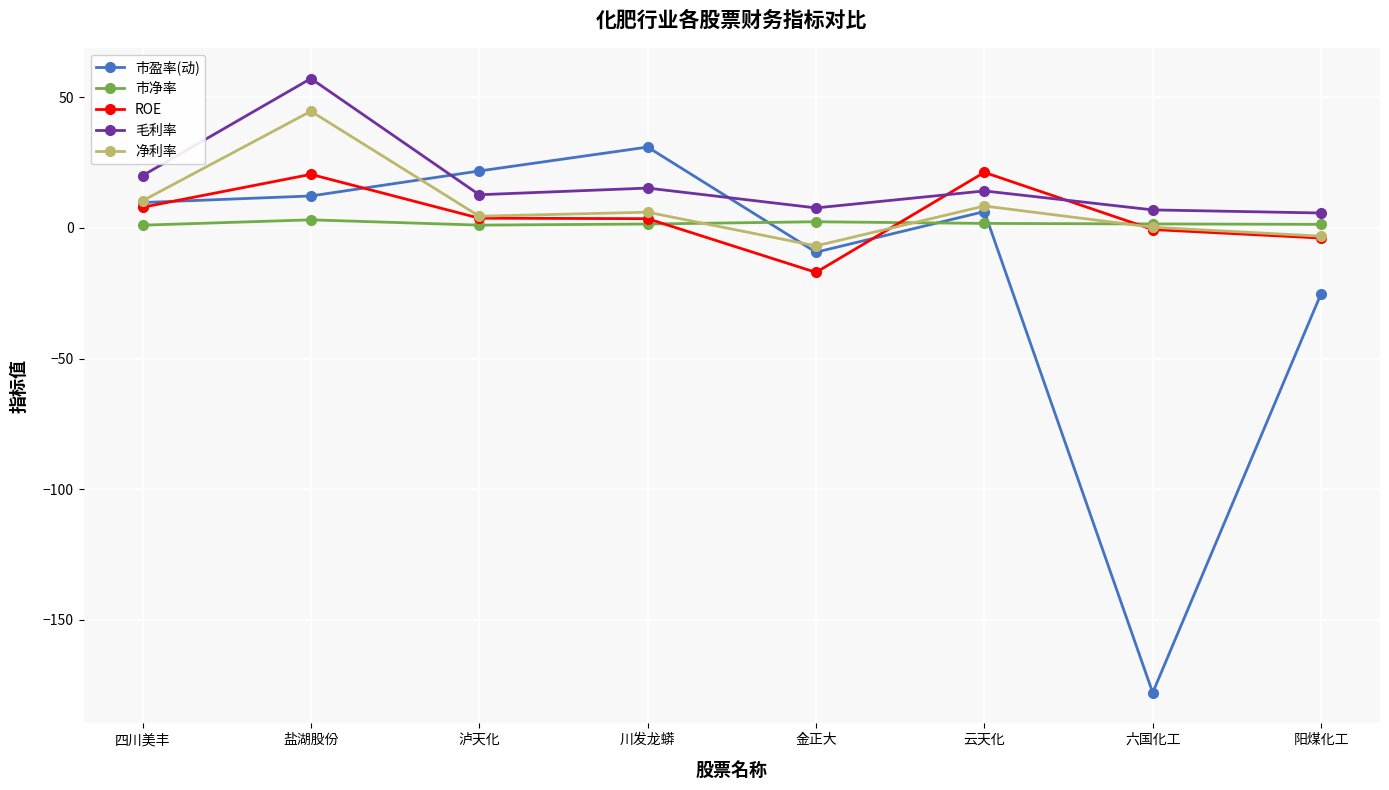

True or false: 市净率 and 毛利率 cross at least once.

False